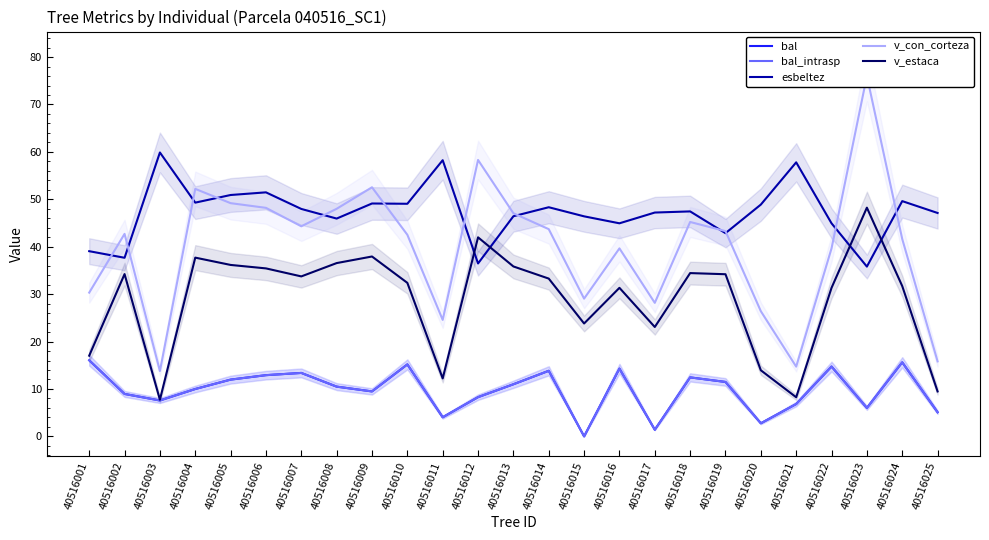

Which category has the highest value across all series?

40516023